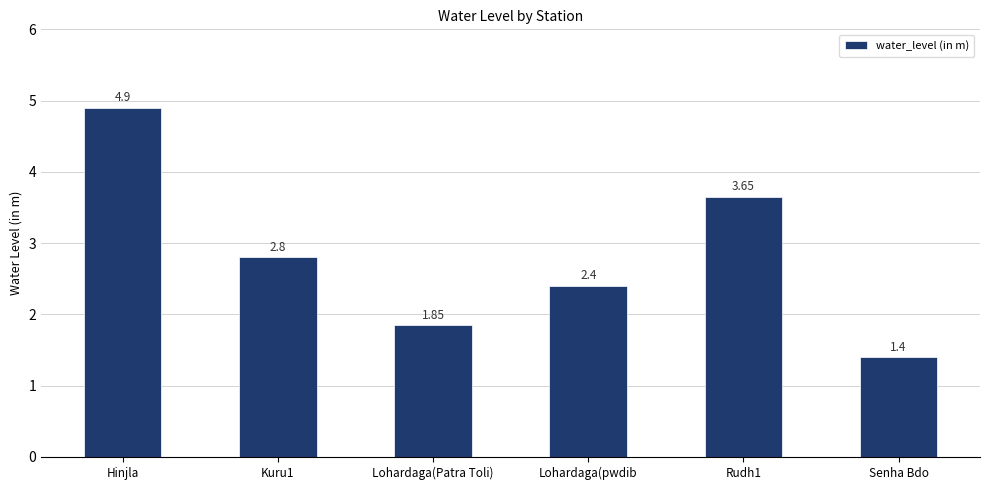

Is it true that the value at Lohardaga(pwdib is 1.6?

False